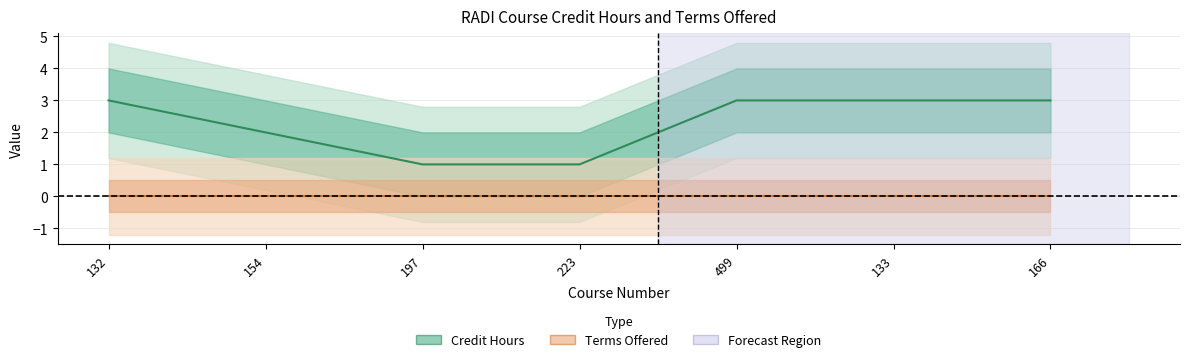

Count the number of data series in this chart.

2